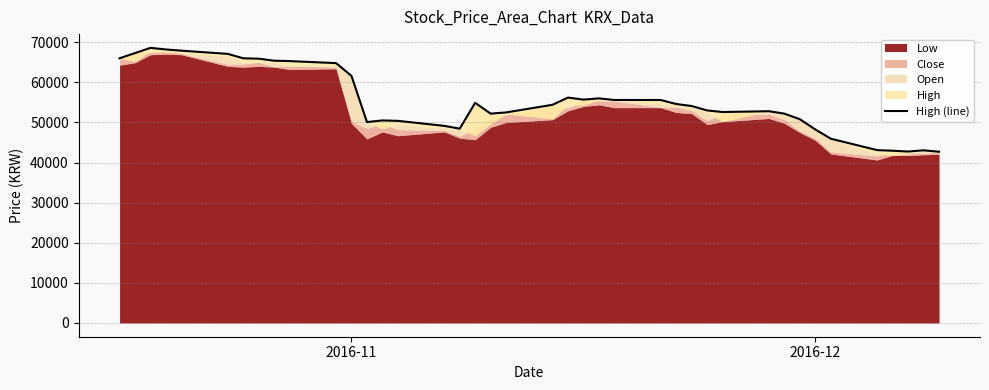

Is it true that the value at 29 is 71254?

False